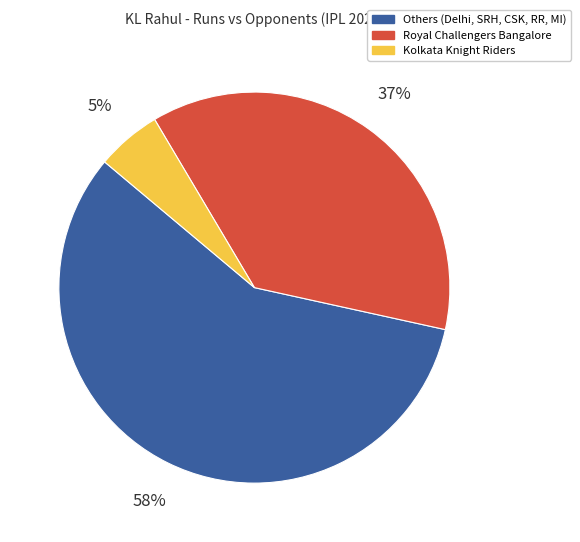

Is there any slice that represents more than half of the pie?

Yes